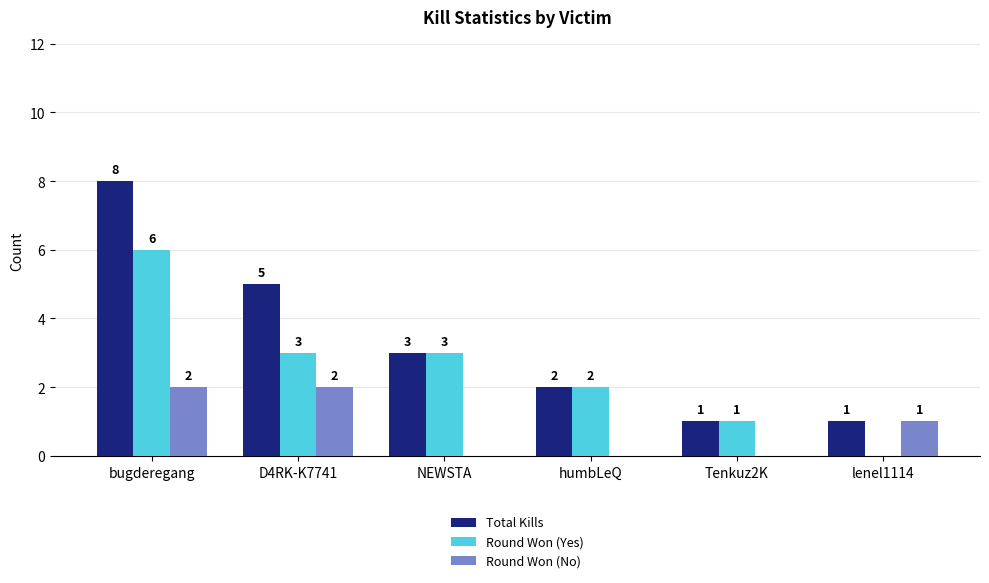

Which series has the largest total across all categories?

Total Kills